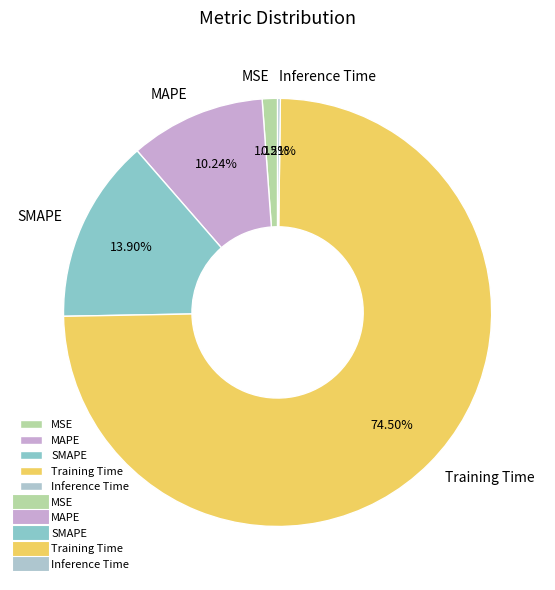

What is the largest slice in the pie chart?

Training Time